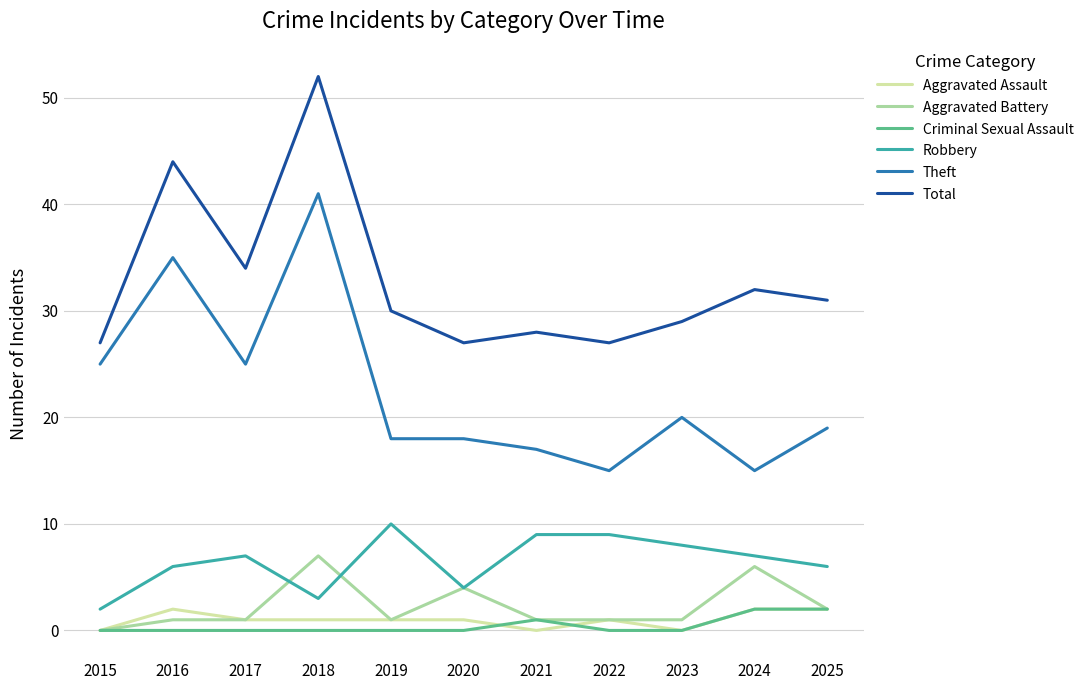

True or false: Robbery and Aggravated Assault intersect in this chart.

False